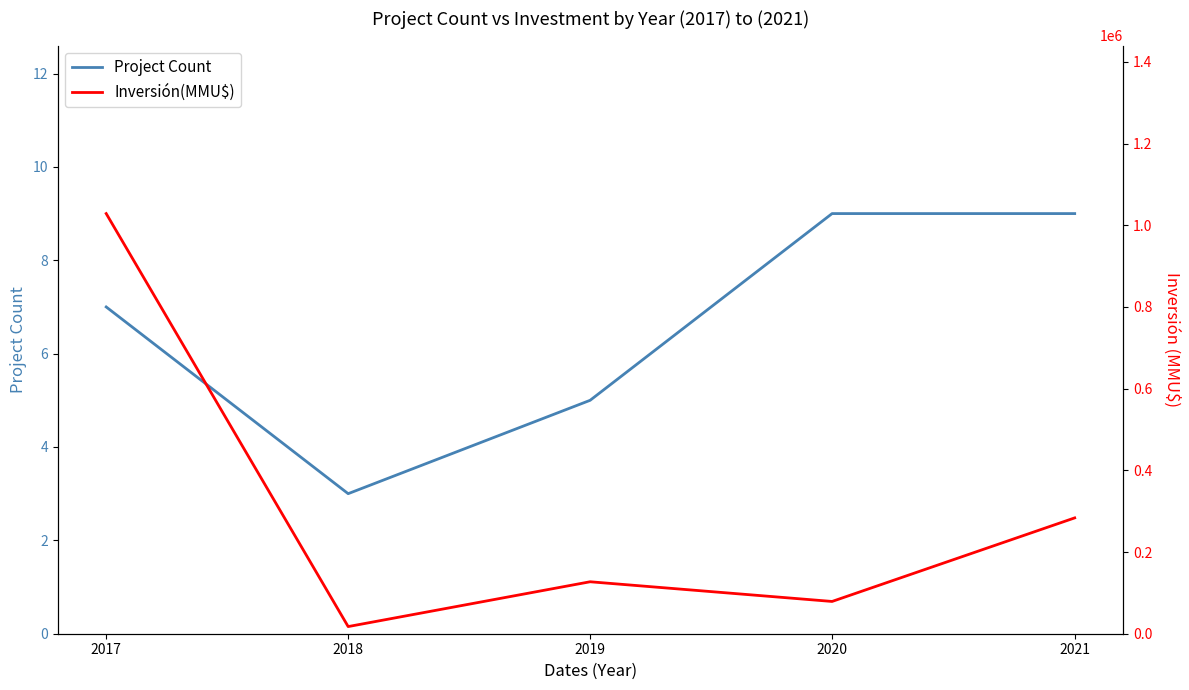

Is it true that Project Count equals 2 at 2020?

False